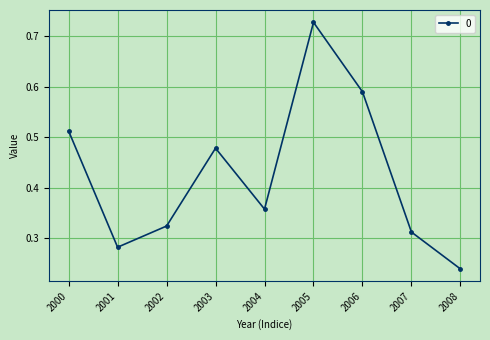

Which category has the lowest value across all series?

2008